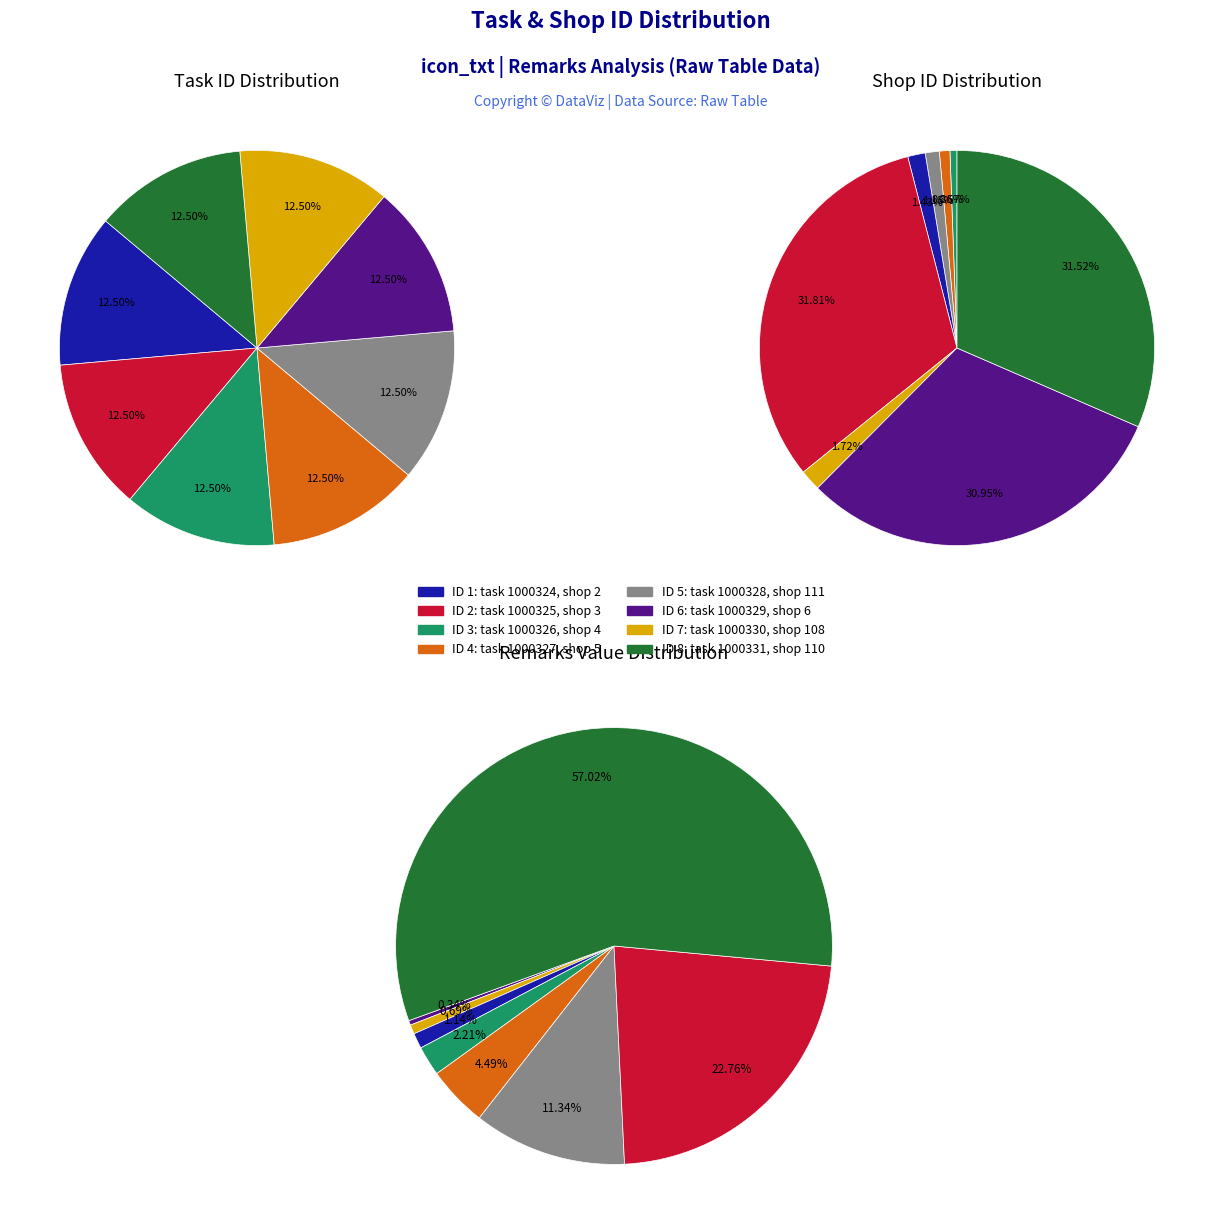

True or false: 4 accounts for 12% of the total.

True